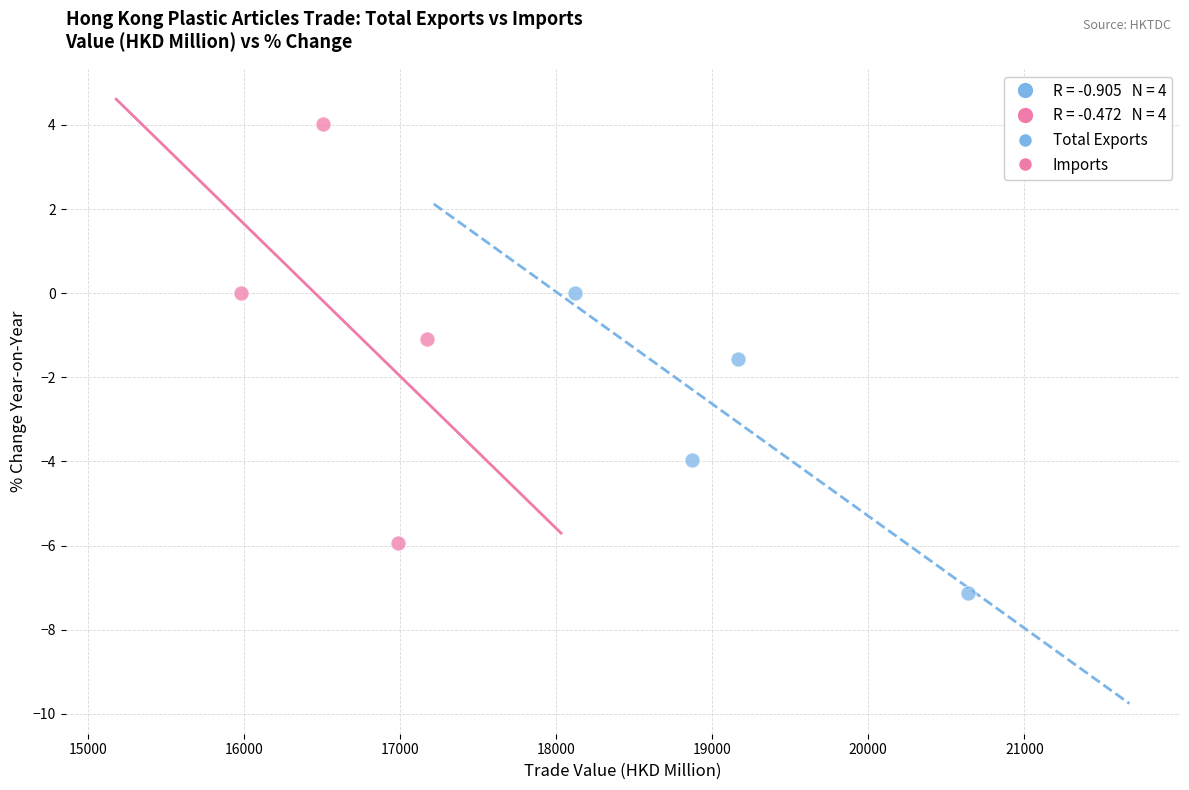

Which series has the largest Y range (max minus min)?

Imports